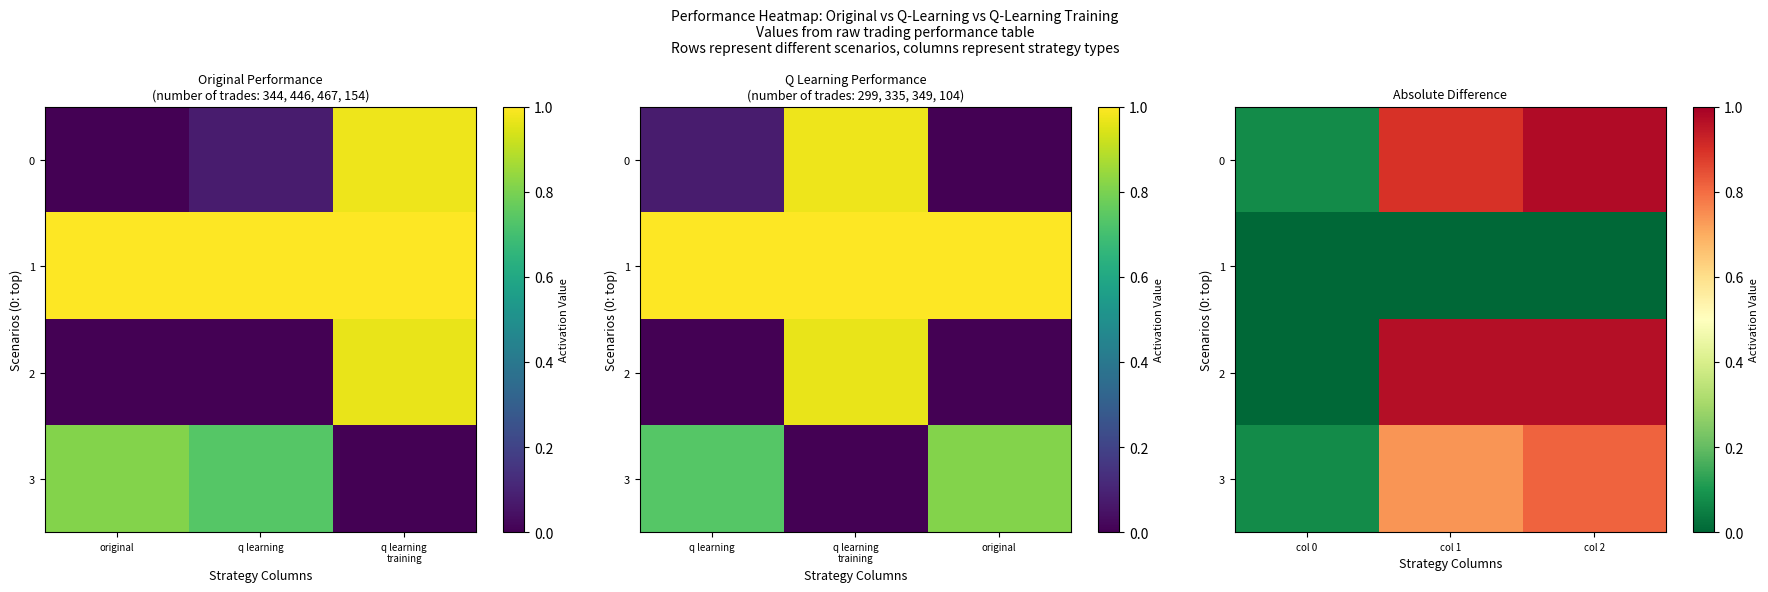

At which label does 1 reach its peak?

col 0